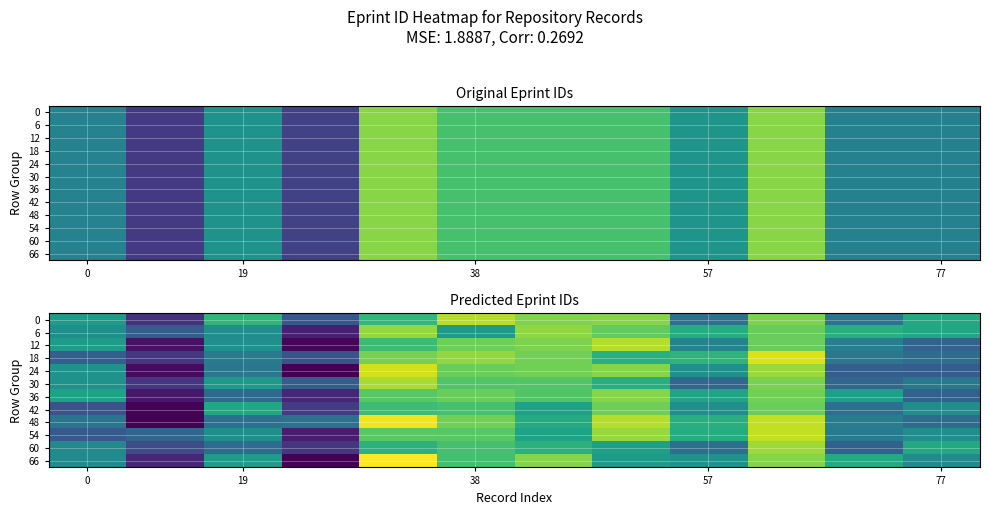

At which label is 36 closest to 41795?

19